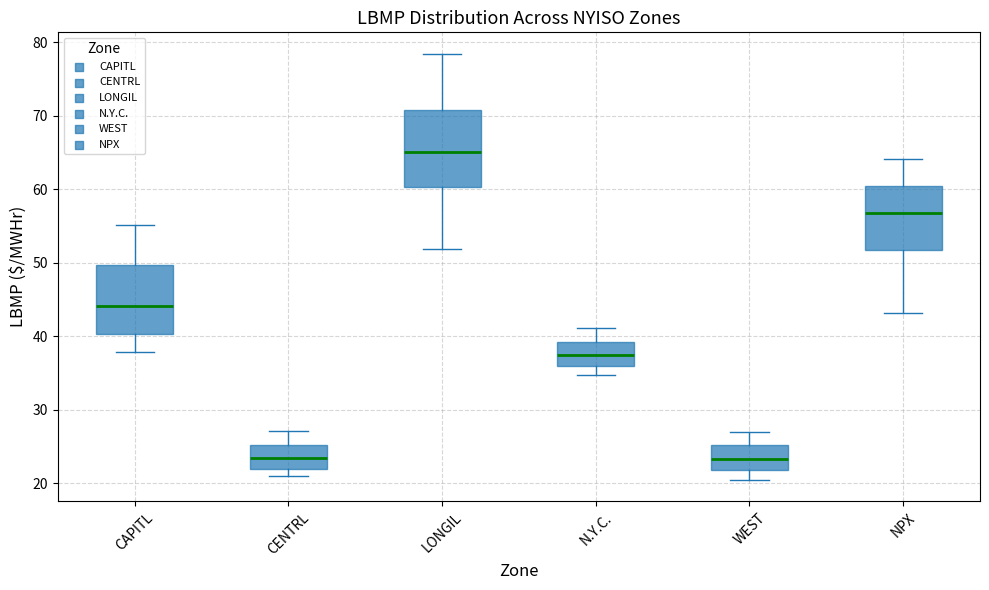

Which box is the tallest, from its lower edge to its upper edge?

LONGIL